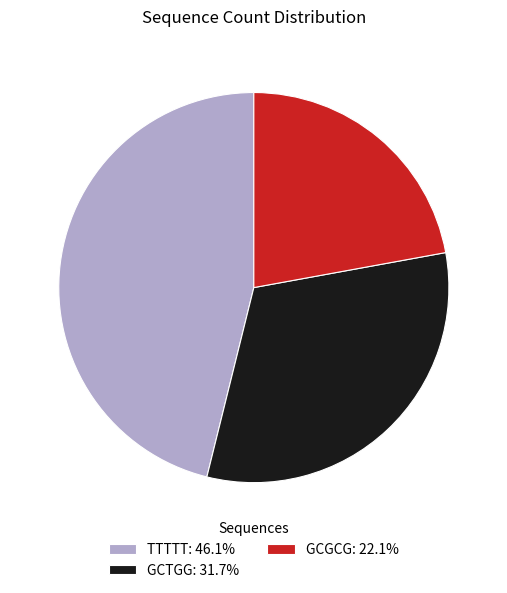

Is it true that GCTGG is 26% of the pie?

False